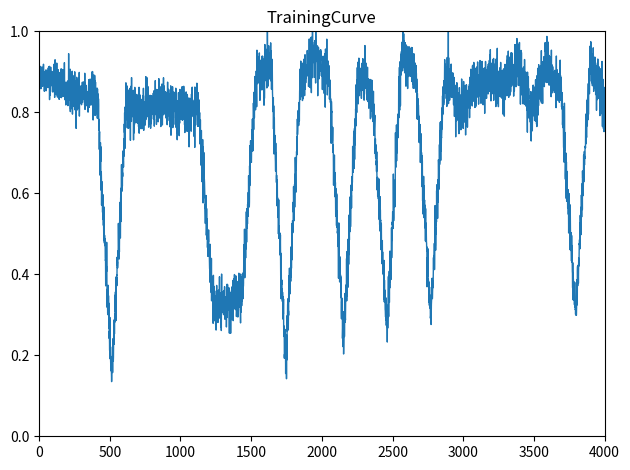

What is the difference between the second highest and minimum values?

0.8